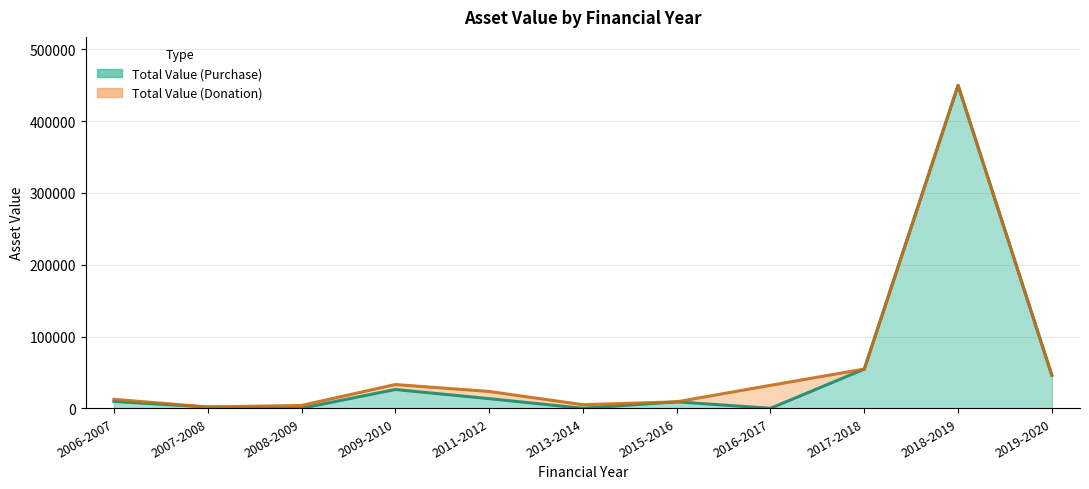

What is the difference between the values at 2011-2012 and 2015-2016?

4450